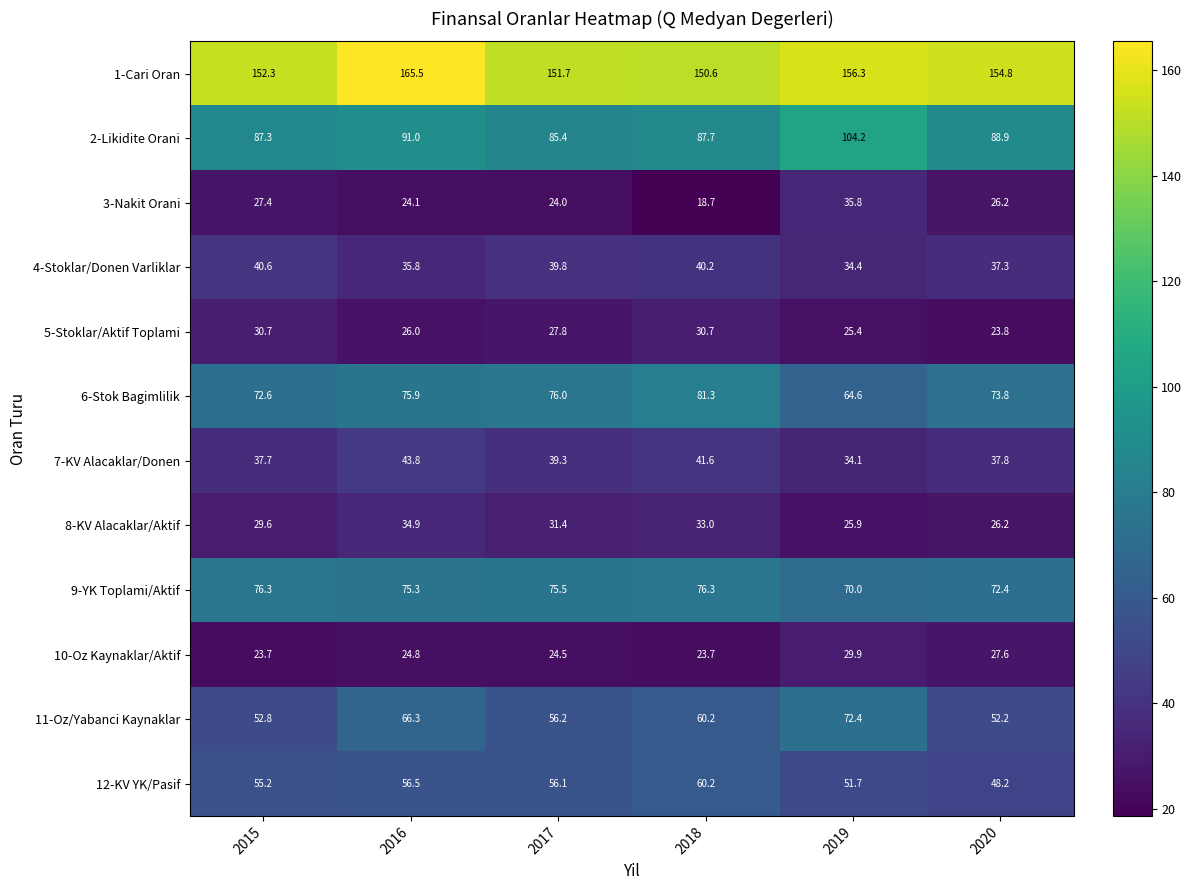

What is the sum of all 9-YK Toplami/Aktif values?

445.8